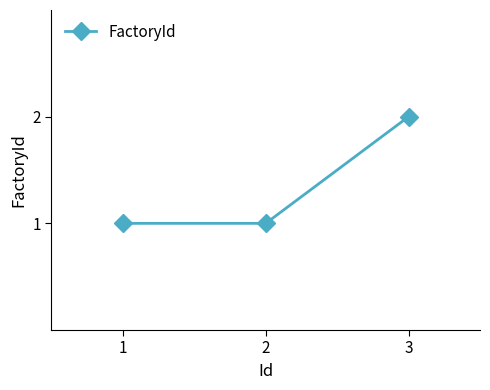

What is the minimum value shown in the chart?

1